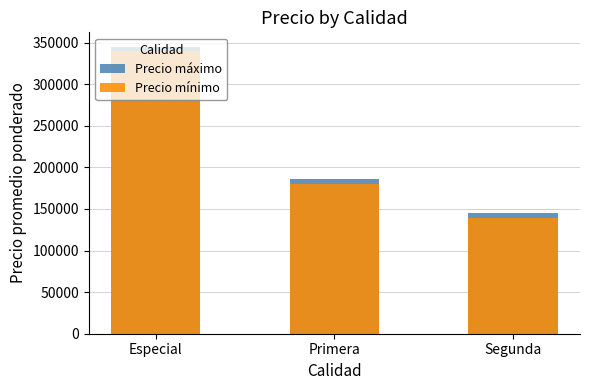

List the series in order of their peak value, highest first.

Precio máximo, Precio mínimo